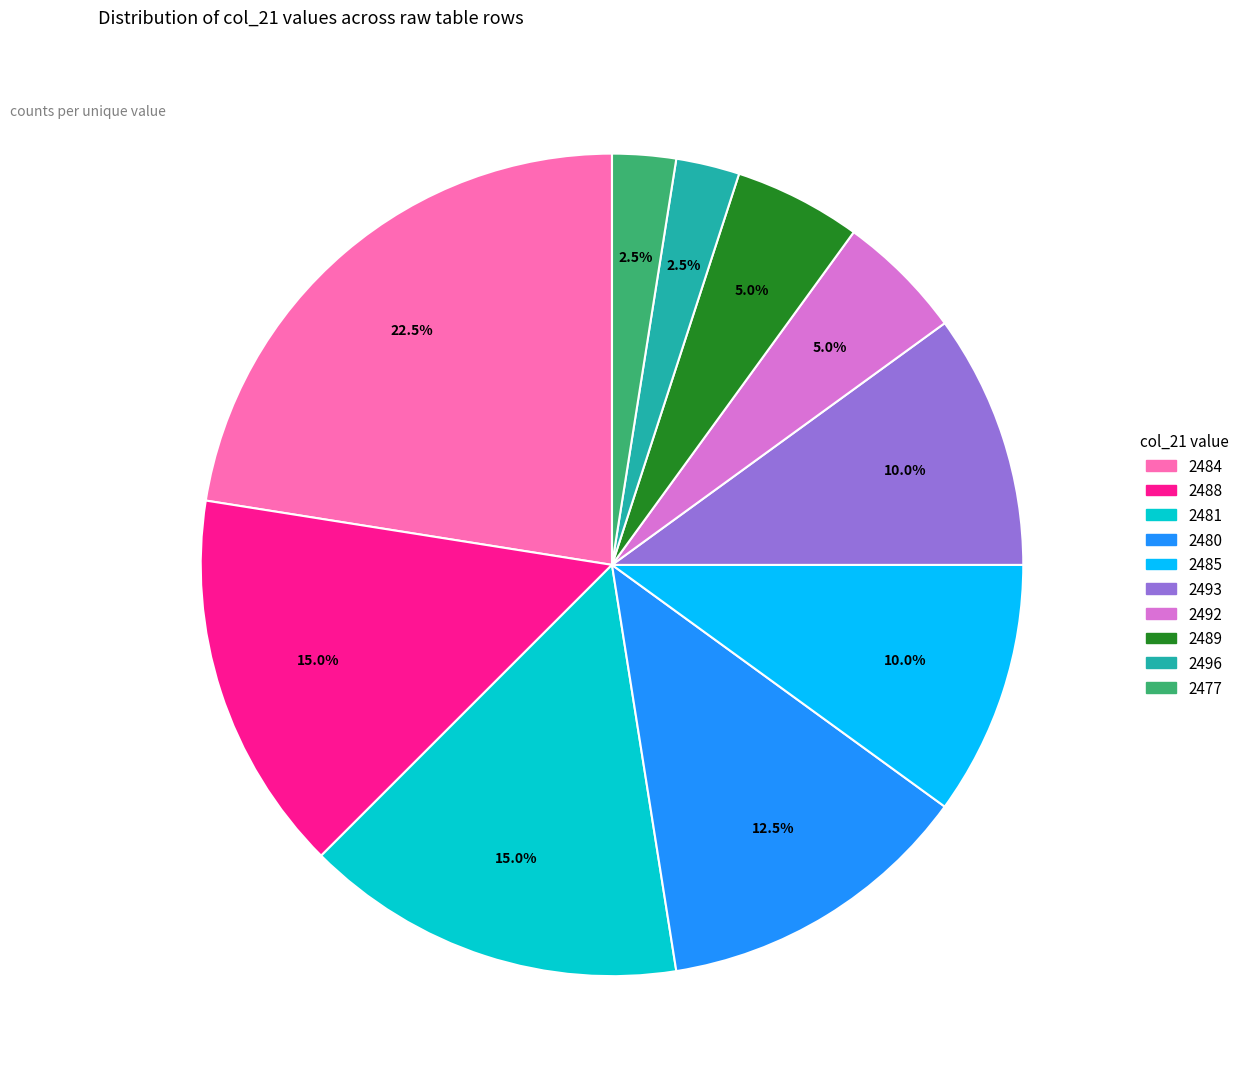

Is there a majority slice in this chart?

No